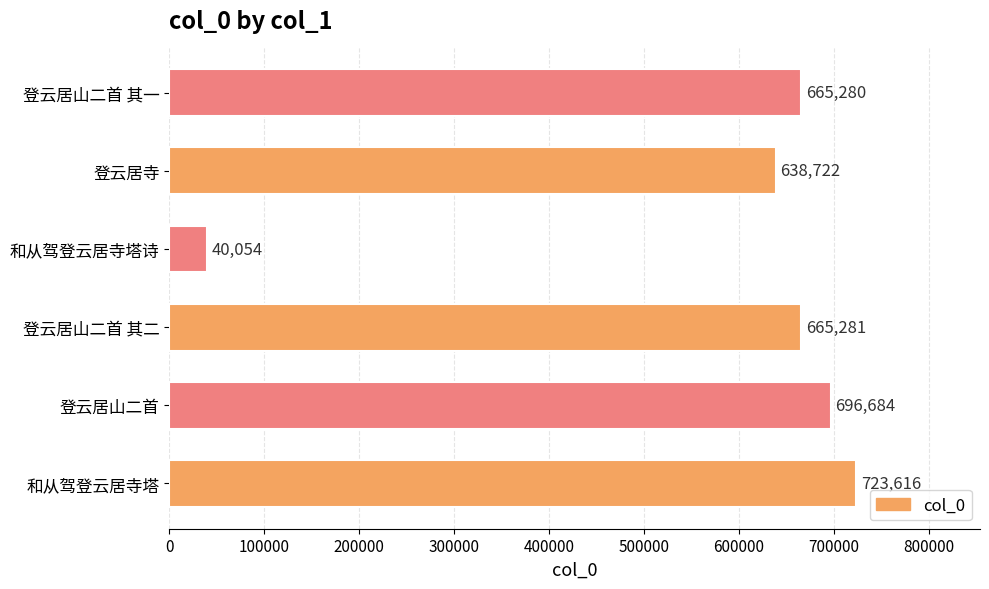

How many categories are shown in the chart?

6